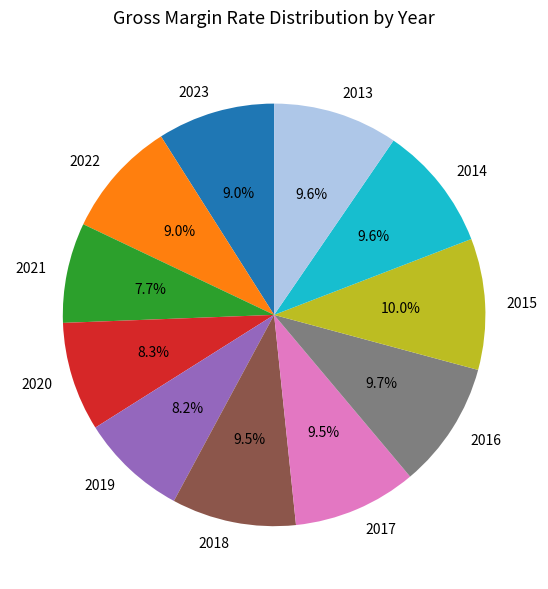

To the nearest percent, what is the combined percentage of 2018 and 2021?

17%